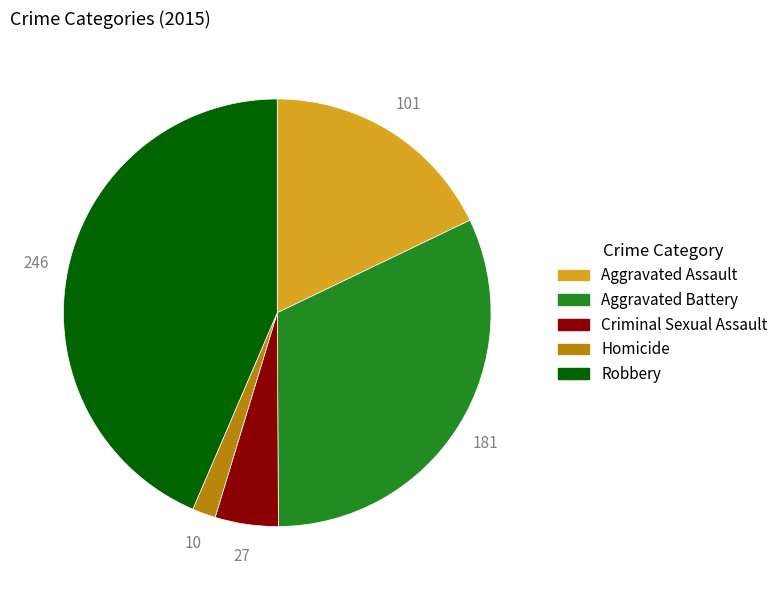

The Homicide slice represents 2% of the pie. True or false?

True